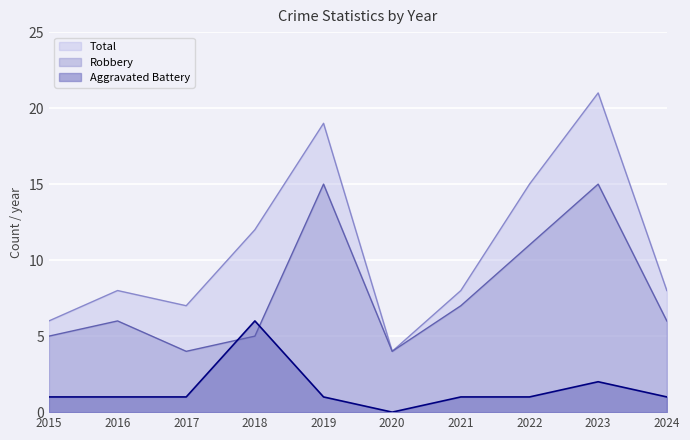

Which series changed the most between 2022 and 2023?

Total